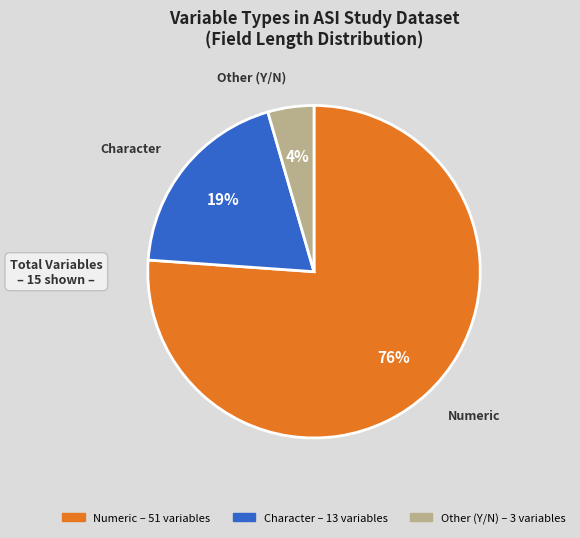

Is there any slice that represents more than half of the pie?

Yes